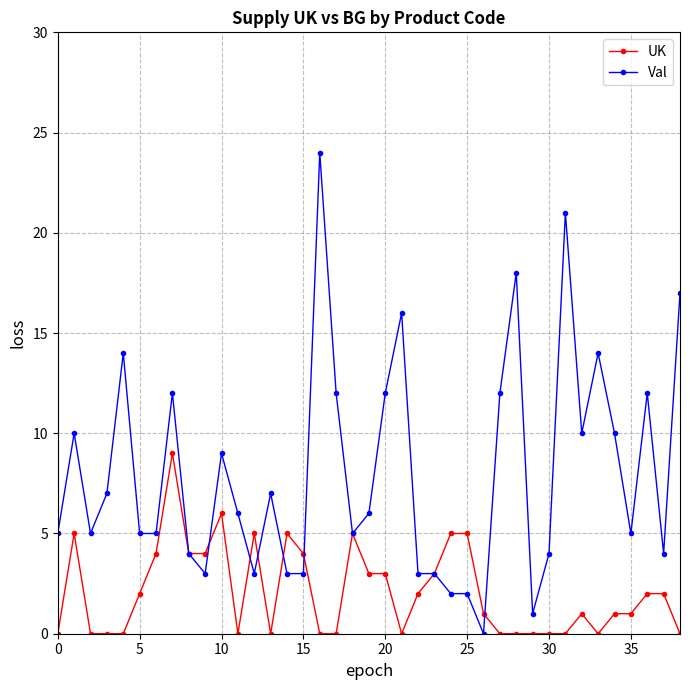

Rank the series by their maximum value, from lowest to highest.

UK, Val